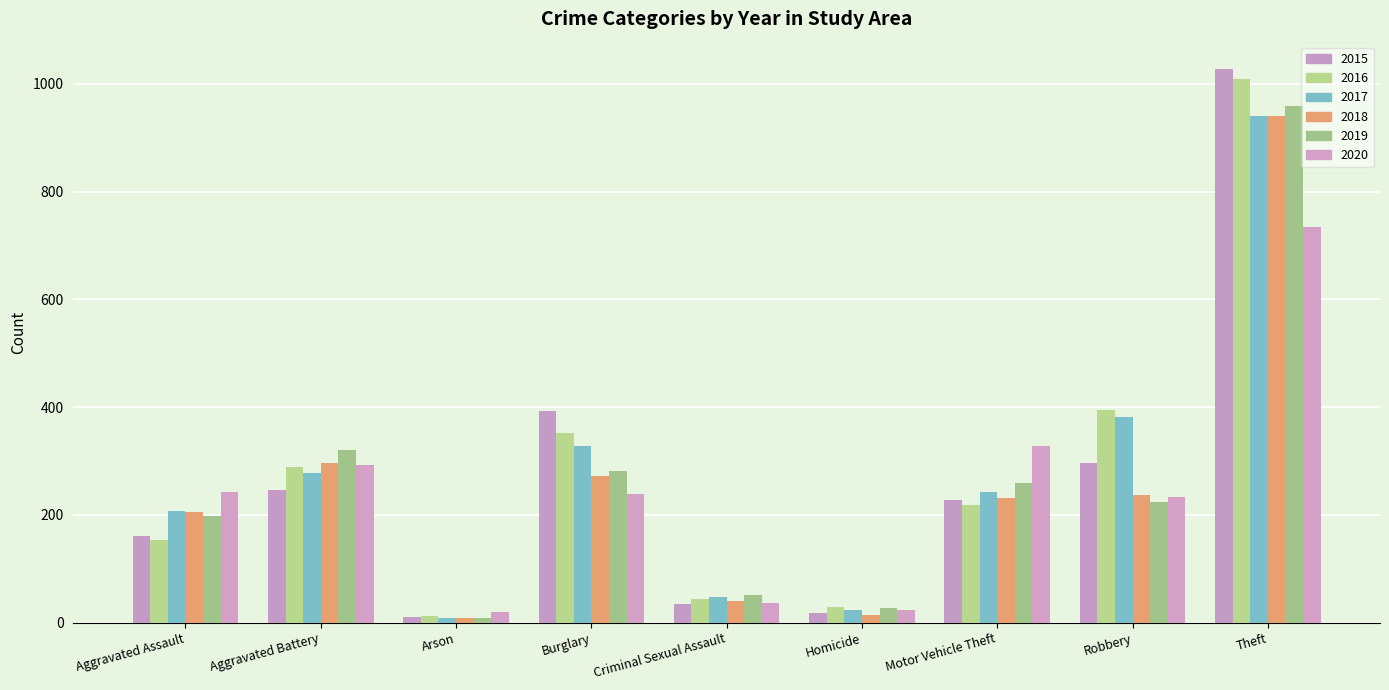

At which label is 2017 closest to 475?

Robbery